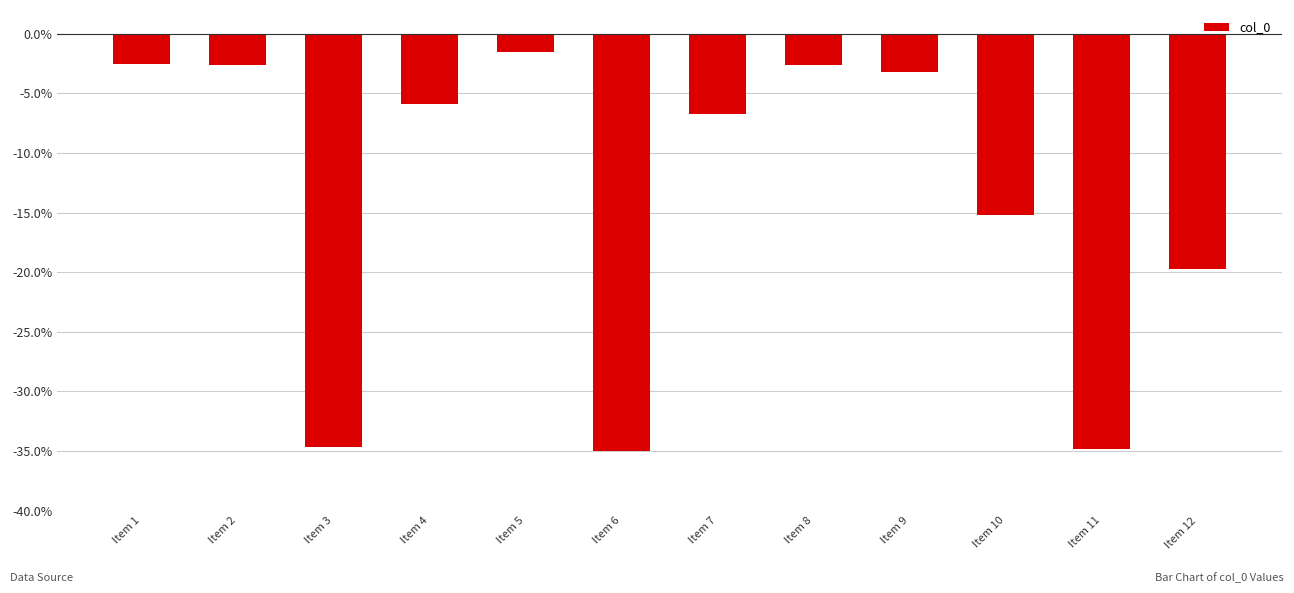

What is the value of the 2nd bar from the left?

-2.6